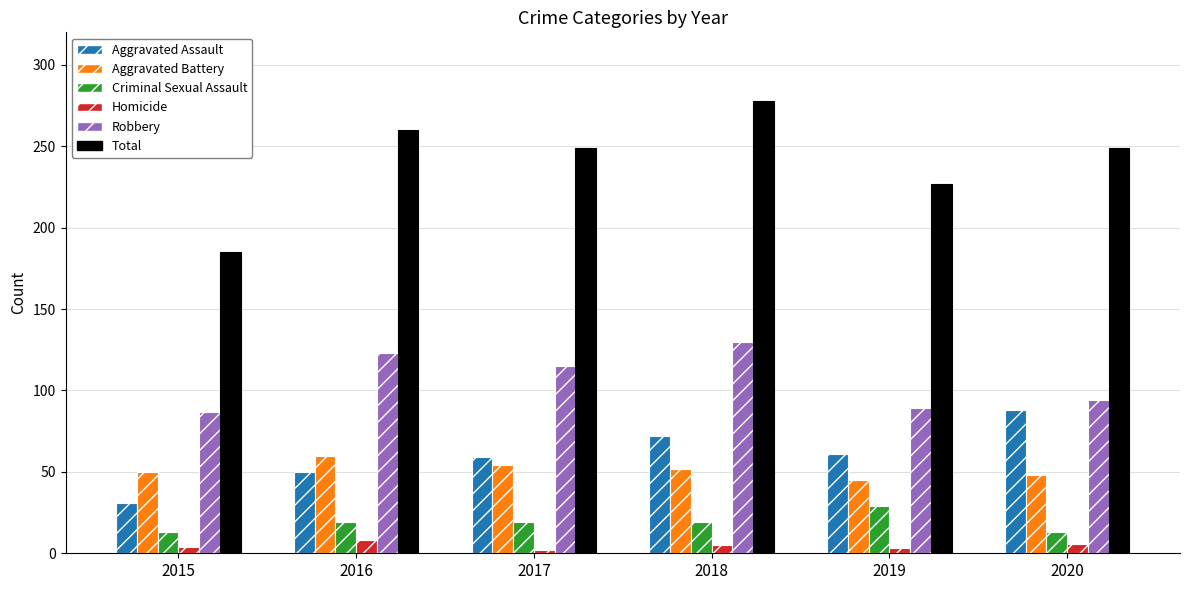

Is it true that Total equals 260 at 2016?

True